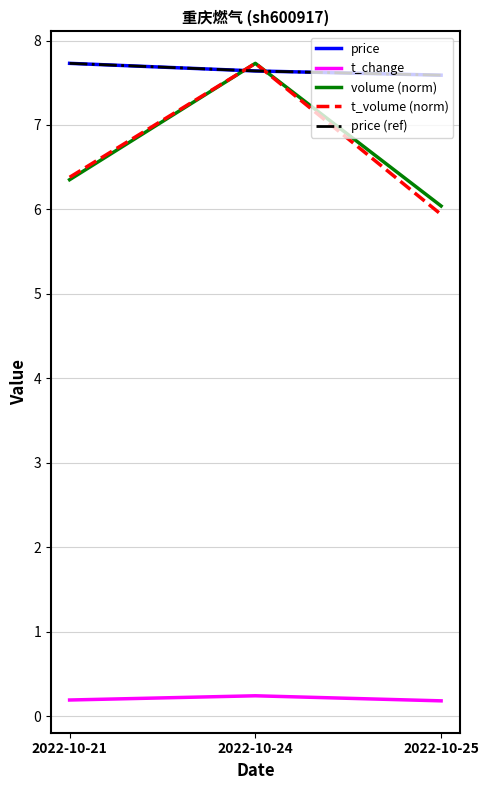

Which has a higher value, 2022-10-24 or 2022-10-25?

2022-10-24